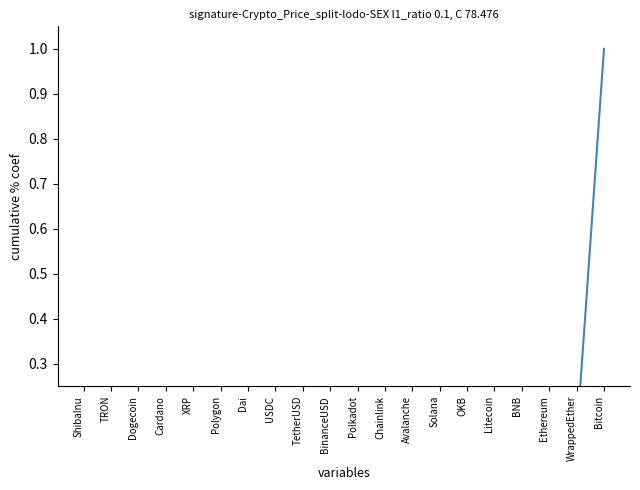

How many lines are shown in the chart?

1